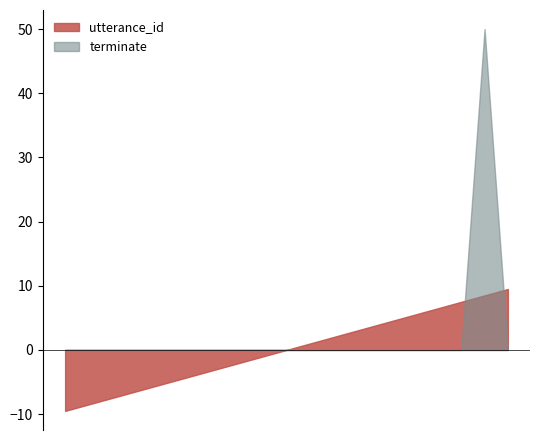

True or false: utterance_id and terminate cross at least once.

True